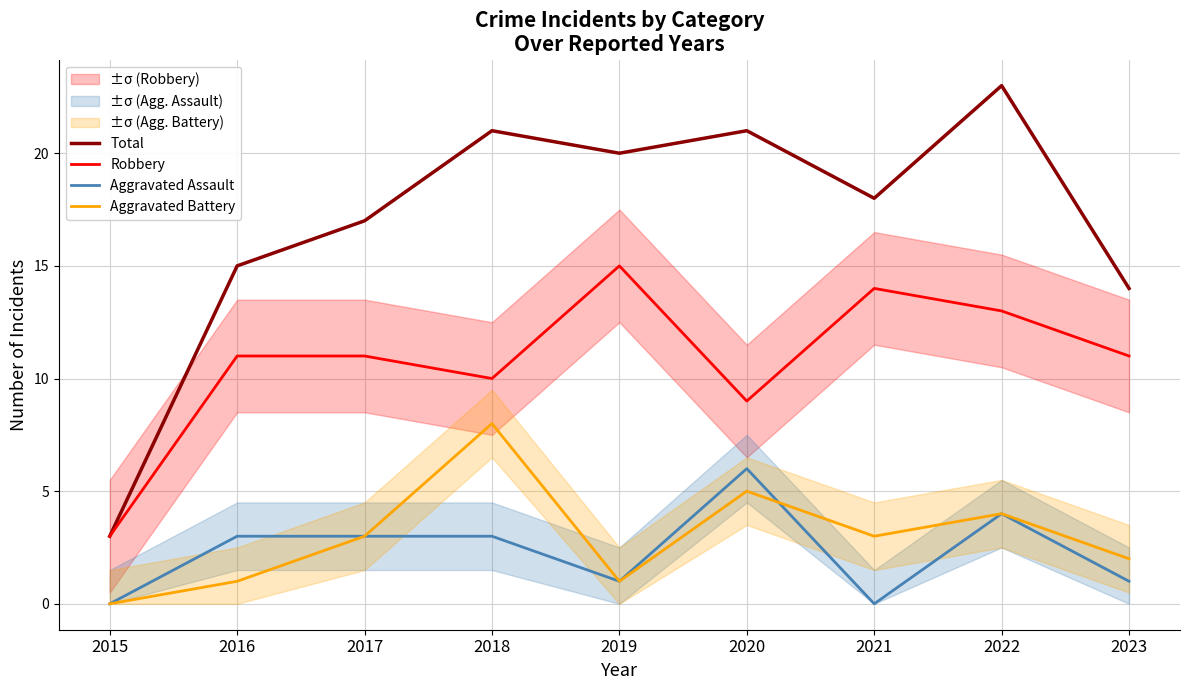

How many data points in Aggravated Assault are less than 3?

4